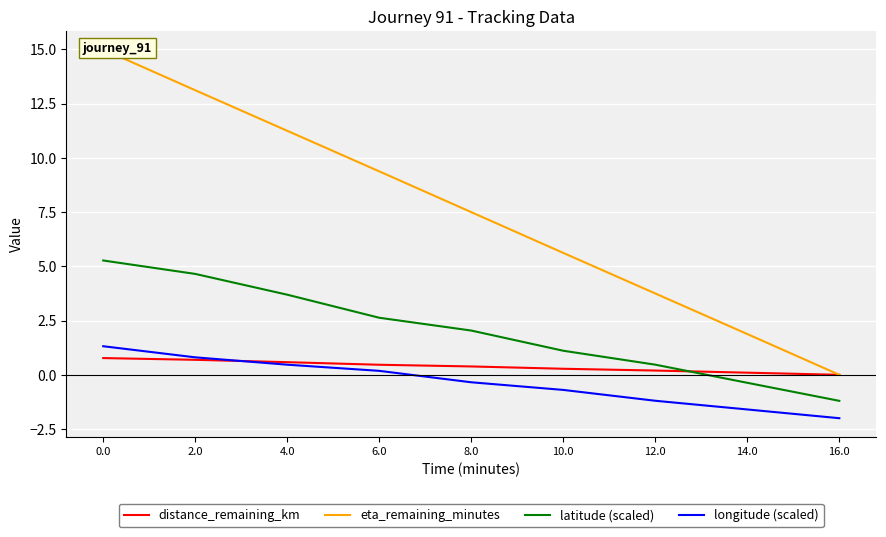

What are all the series names shown in the legend?

distance_remaining_km, eta_remaining_minutes, latitude (scaled), longitude (scaled)